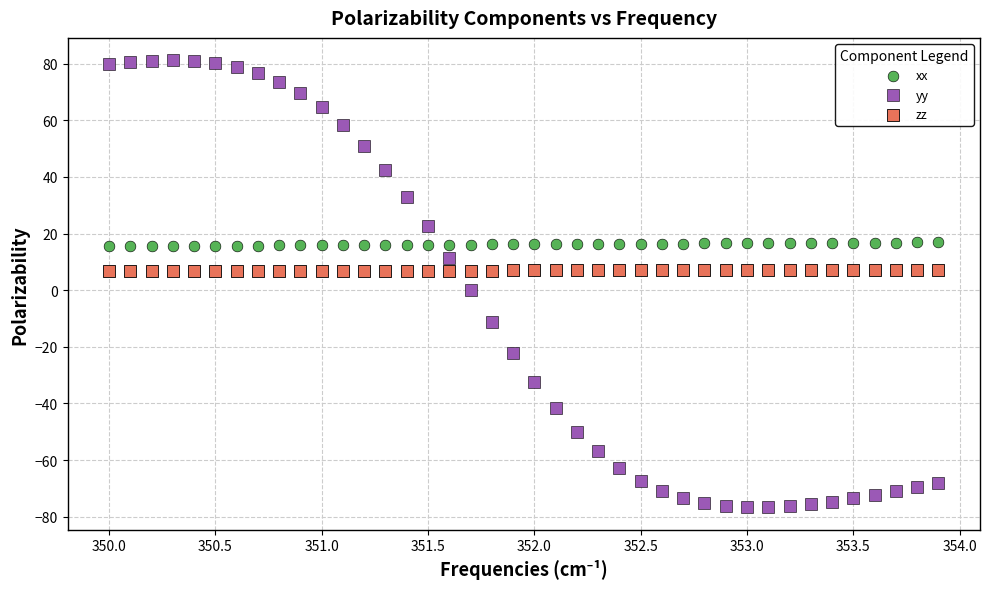

Across all data points, what is the range of Y values (max minus min)?

158.0